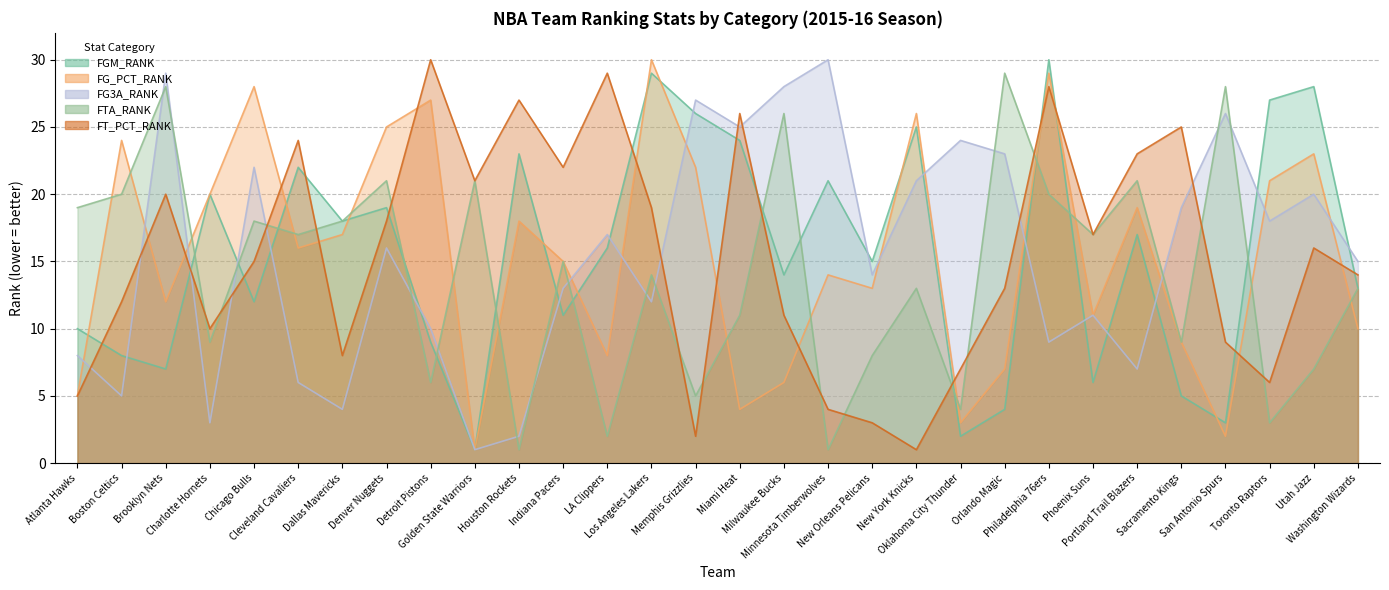

The value of FT_PCT_RANK at Utah Jazz is 16. True or false?

True